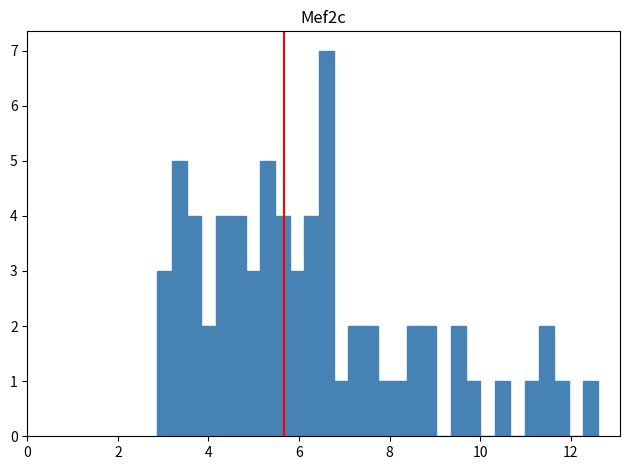

Around what value on the x-axis is the tallest bar? Give the approximate position of its centre, as read against the axis.

6.6